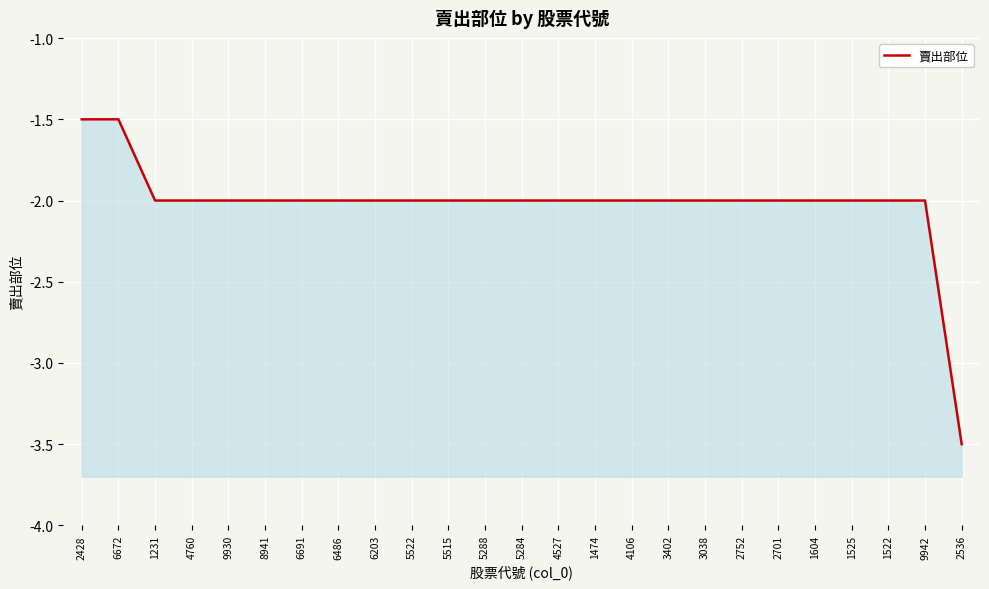

How many lines are shown in the chart?

1